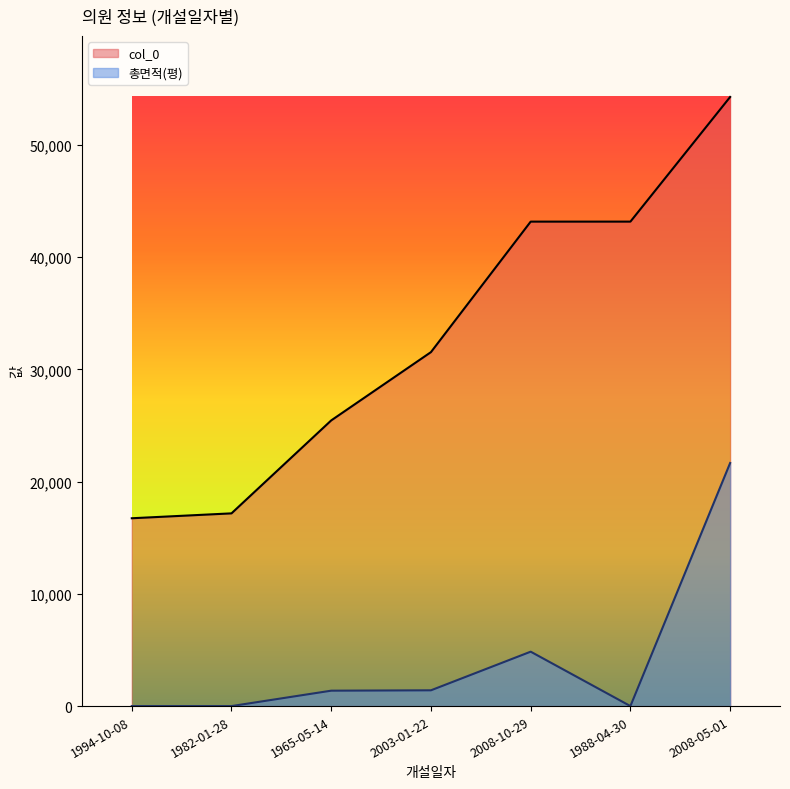

Rank the series by their average value, from highest to lowest.

col_0, 총면적(평)